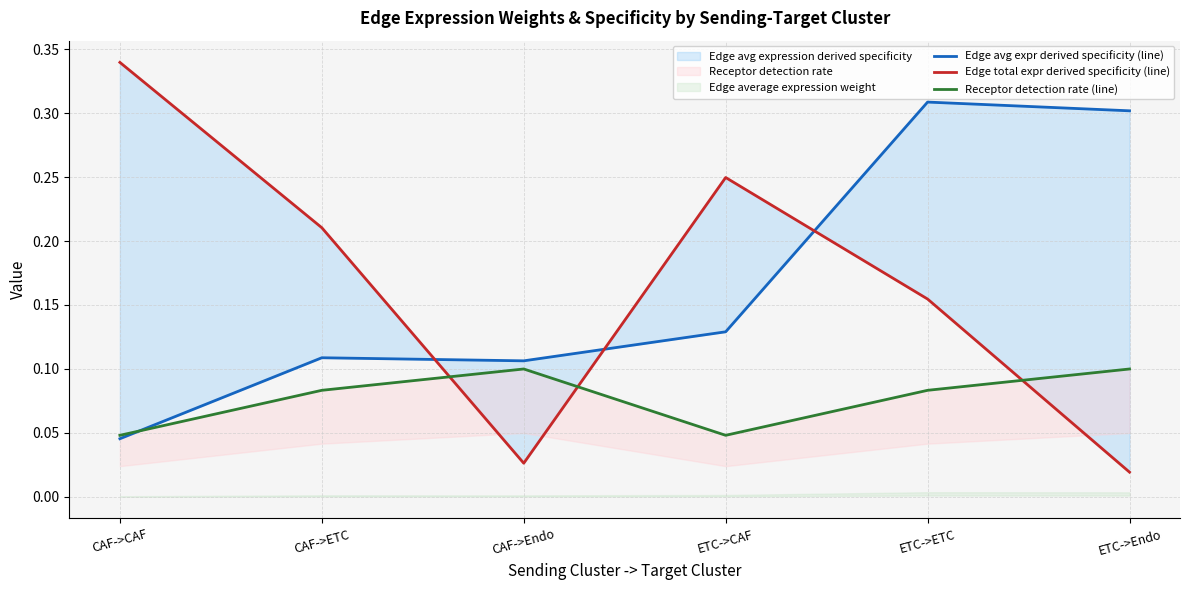

Rank the series by their maximum value, from highest to lowest.

Edge total expr derived specificity (line), Edge avg expr derived specificity (line), Receptor detection rate (line)